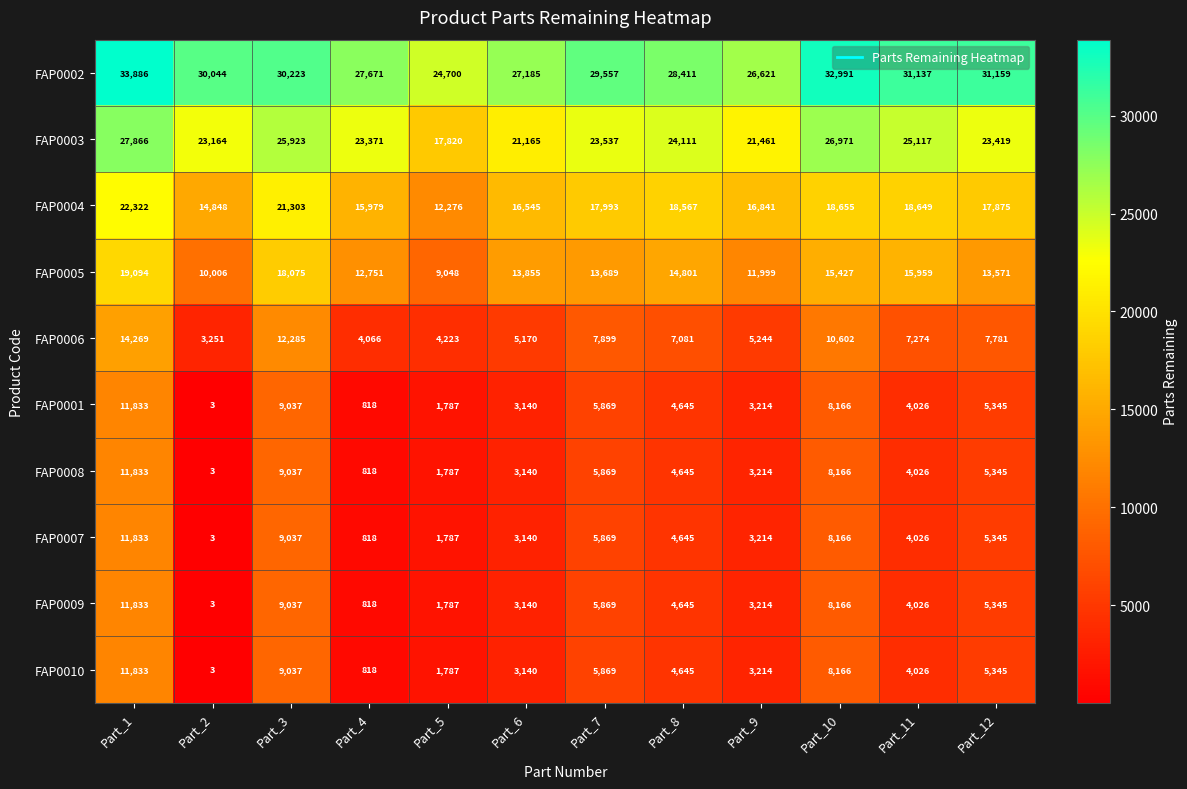

What is the difference between the maximum and minimum values in the FAP0004 series?

10046